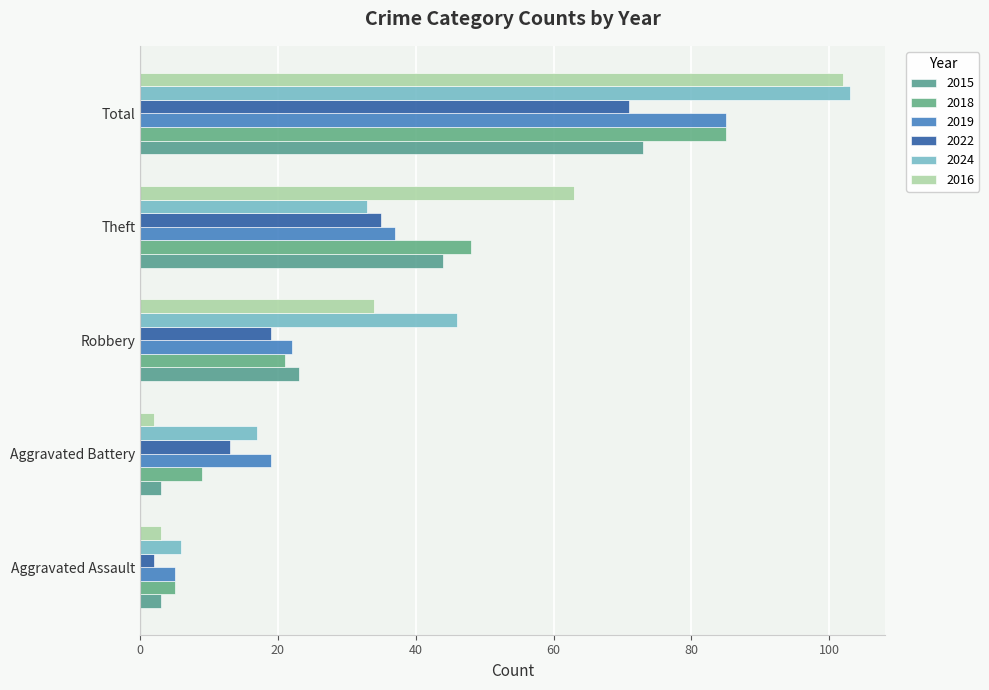

What is the total value across all series at Theft?

260